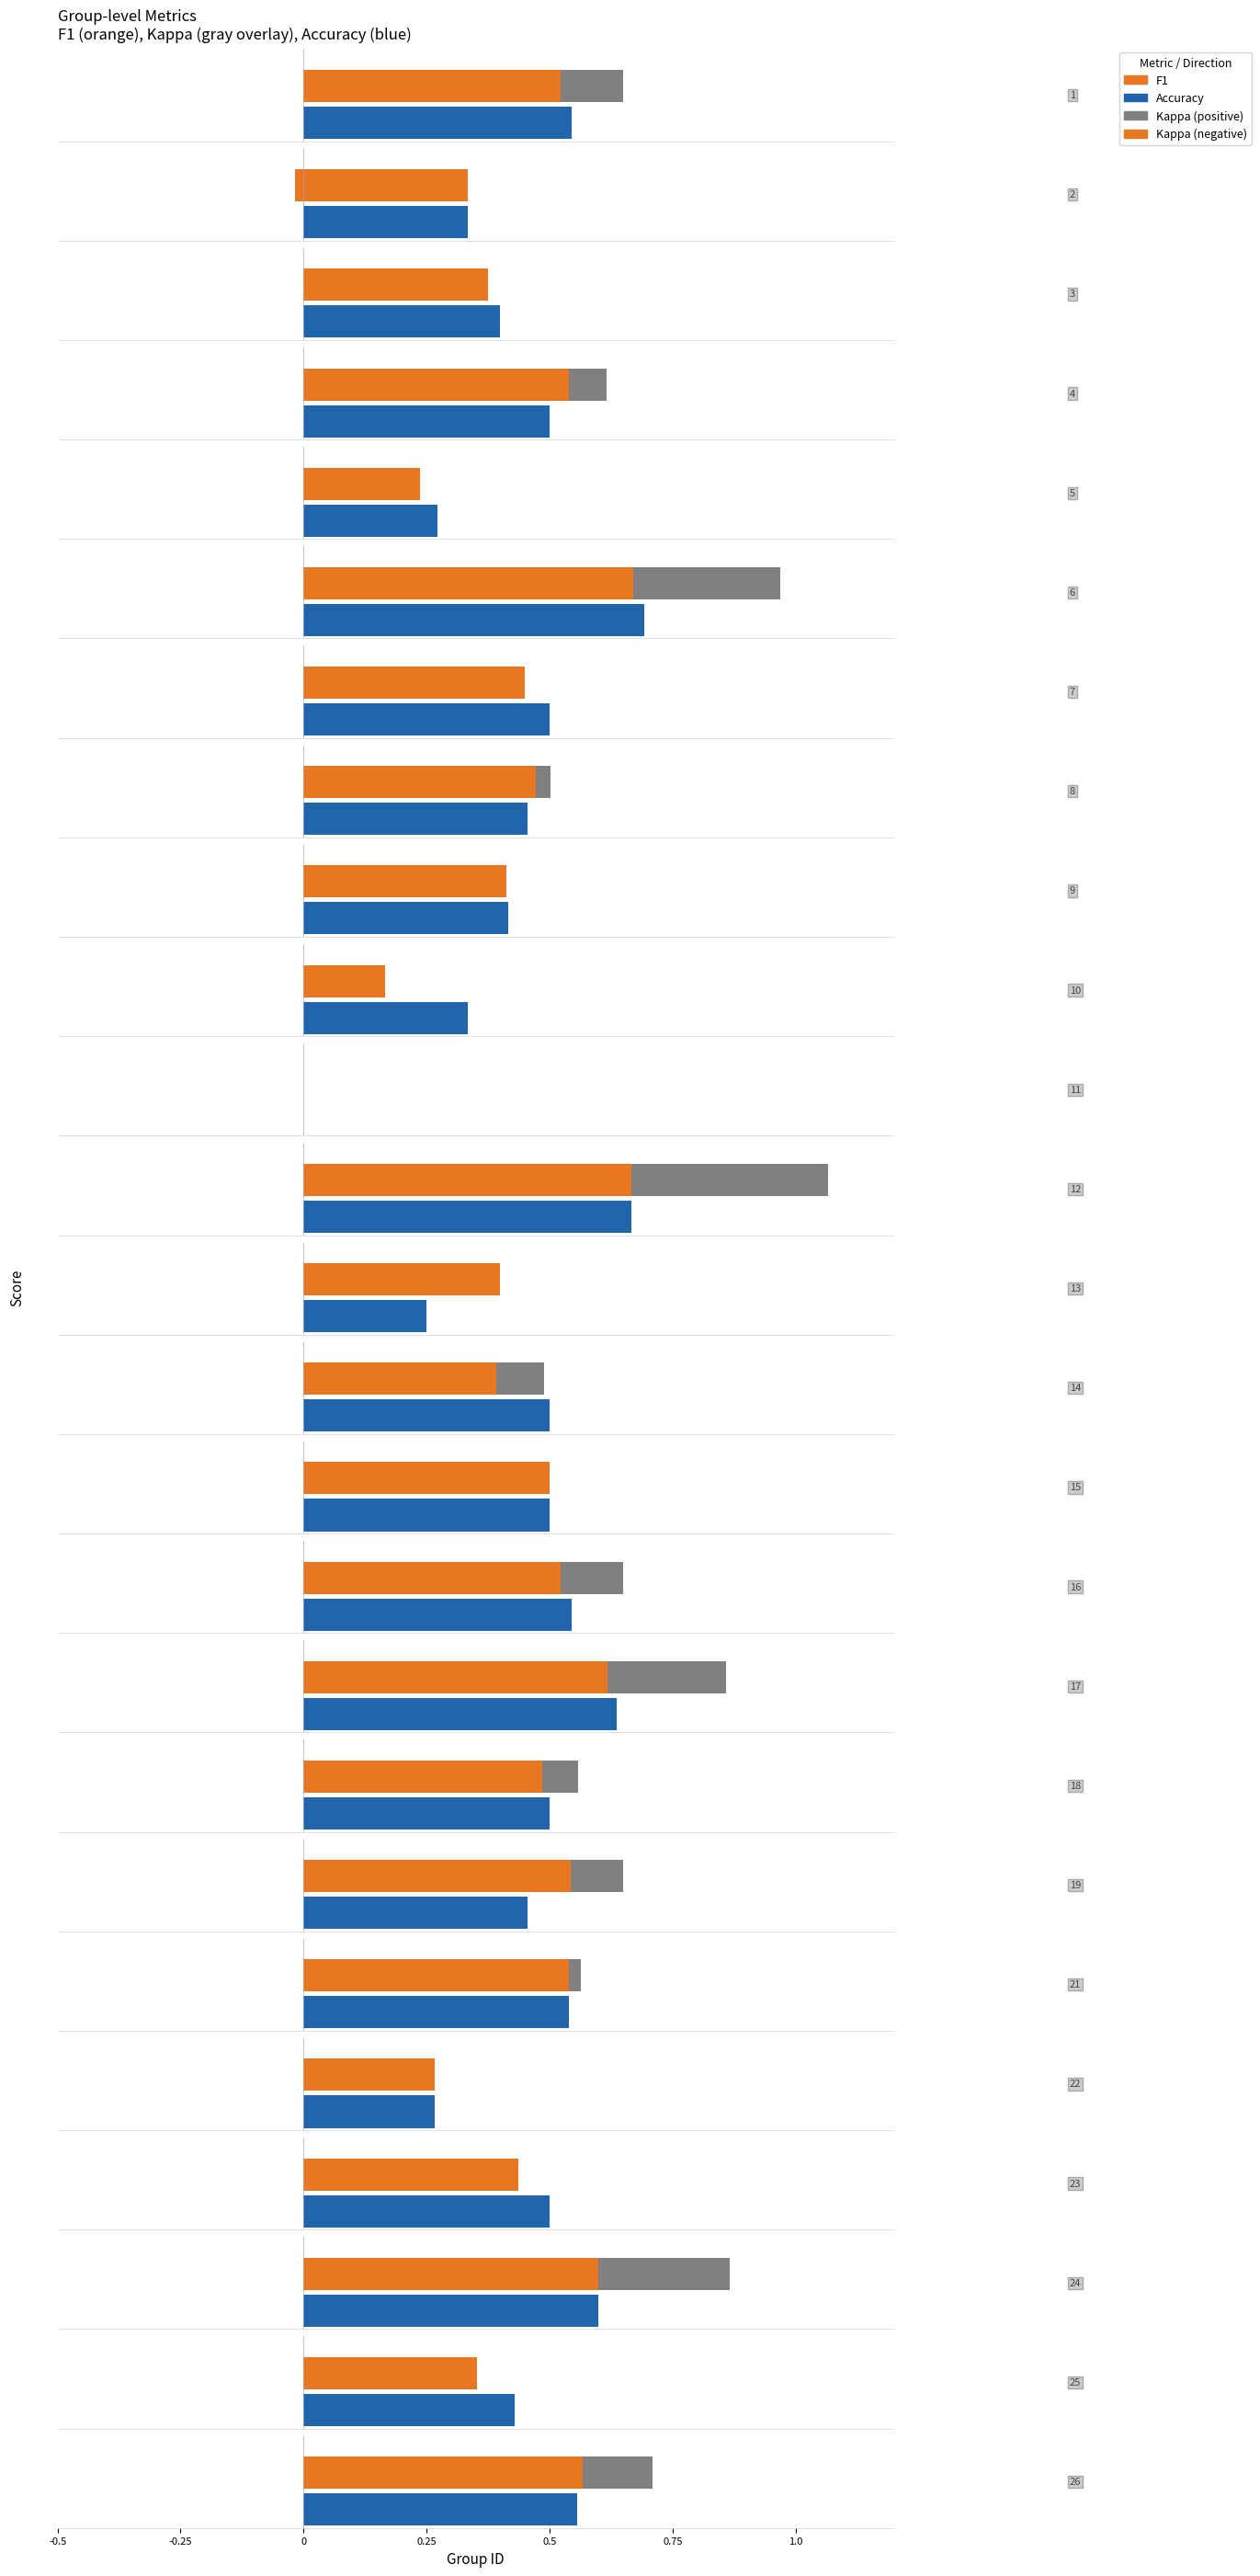

Count the number of data series in this chart.

3